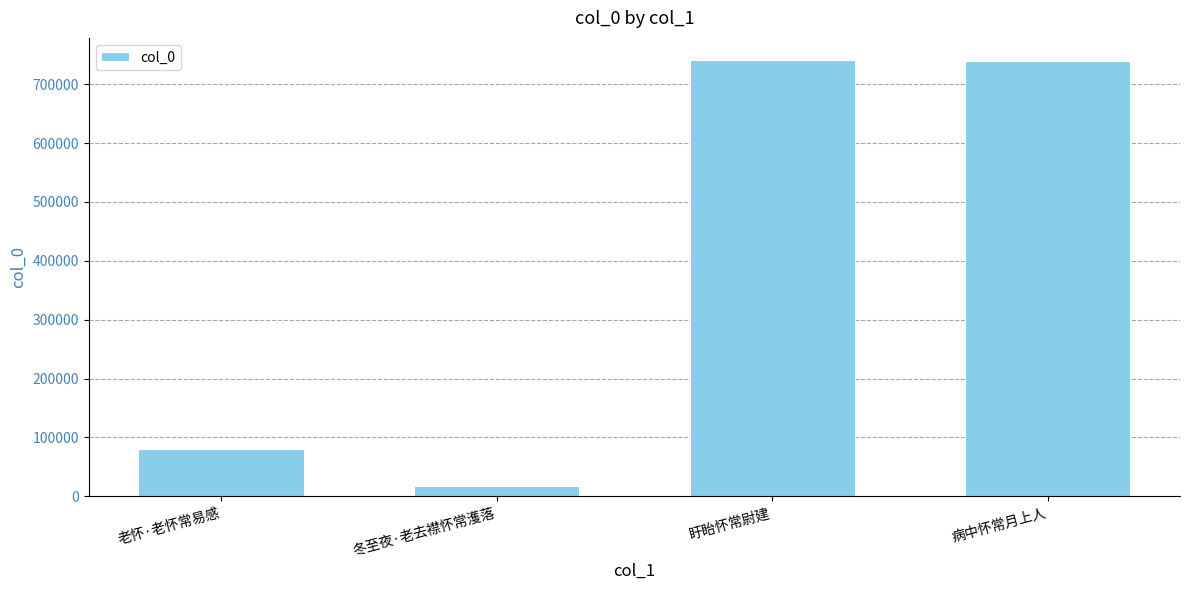

What is the label of the 1st bar from the right?

病中怀常月上人